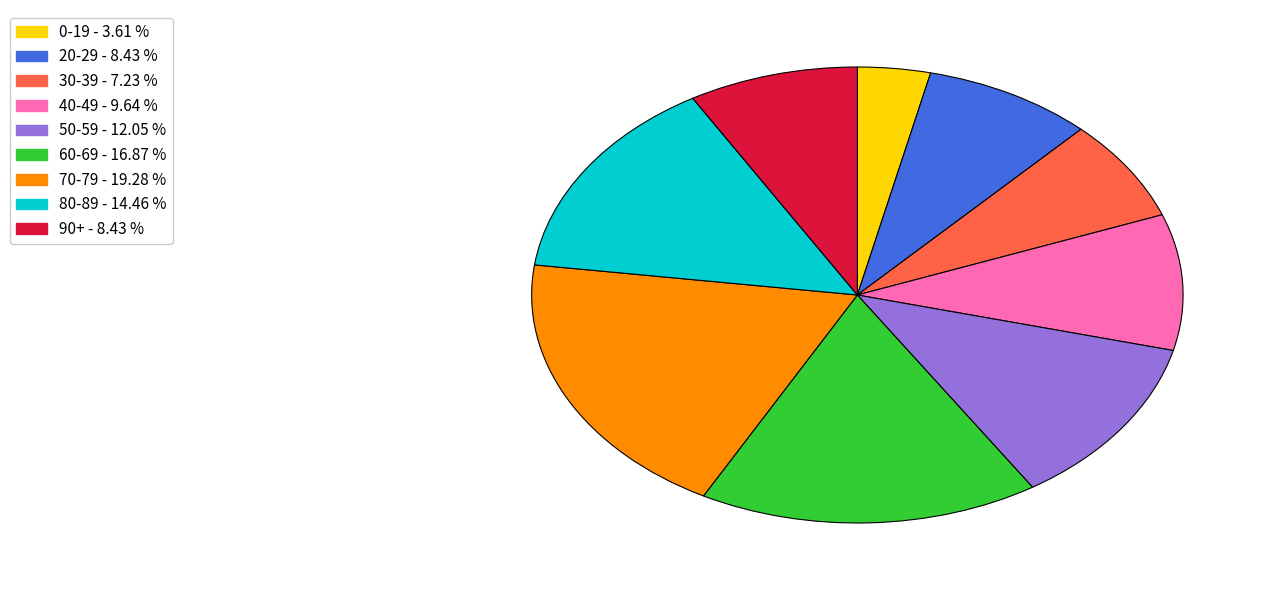

Is there a majority slice in this chart?

No